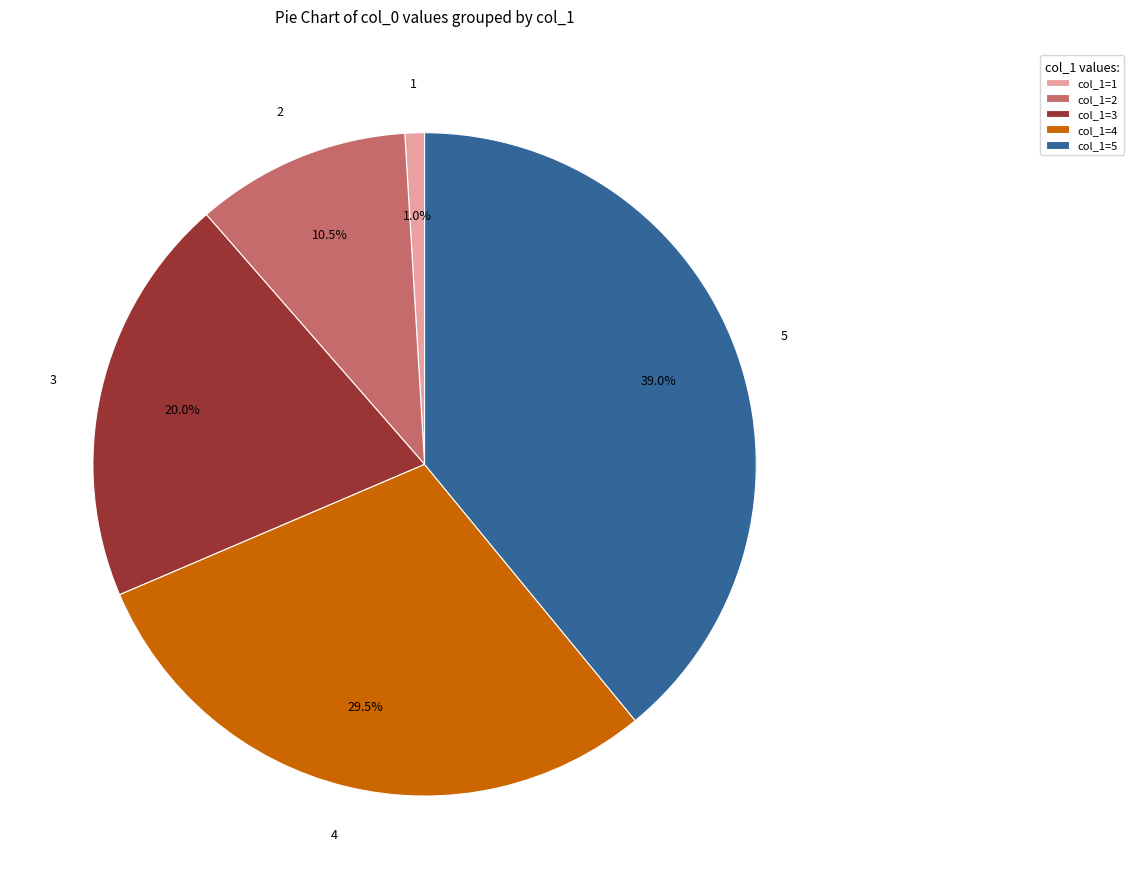

Does 5 represent more than half of the total?

No